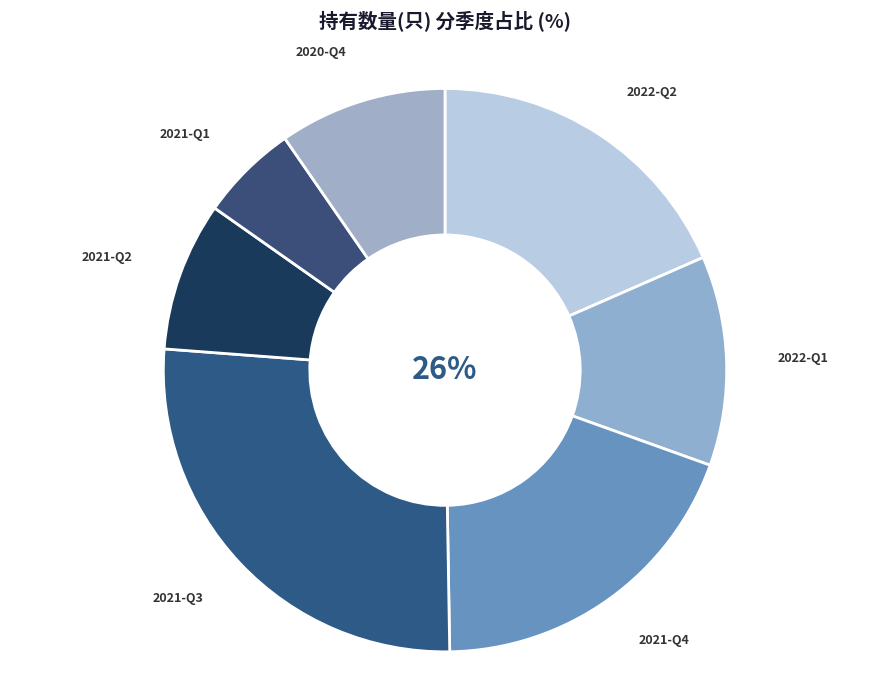

Do 2021-Q4 and 2022-Q1 together represent more than half of the pie?

No